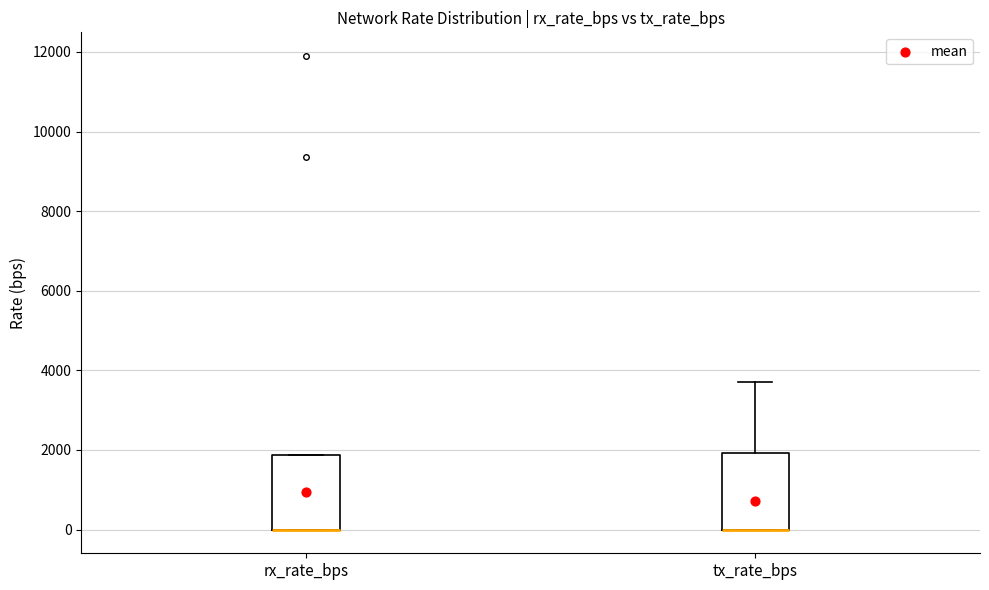

Reading left to right, transcribe this box plot: for each box, give where its median line is, the range the box spans, and where its two whiskers end, as read against the y-axis. The values are not printed on the chart, so give them approximately, as read against the axis.

rx_rate_bps: median 0 (drawn on the box's lower edge), box 0 to 1800, whiskers 0 to 1800
tx_rate_bps: median 0 (drawn on the box's lower edge), box 0 to 2000, whiskers 0 to 3800